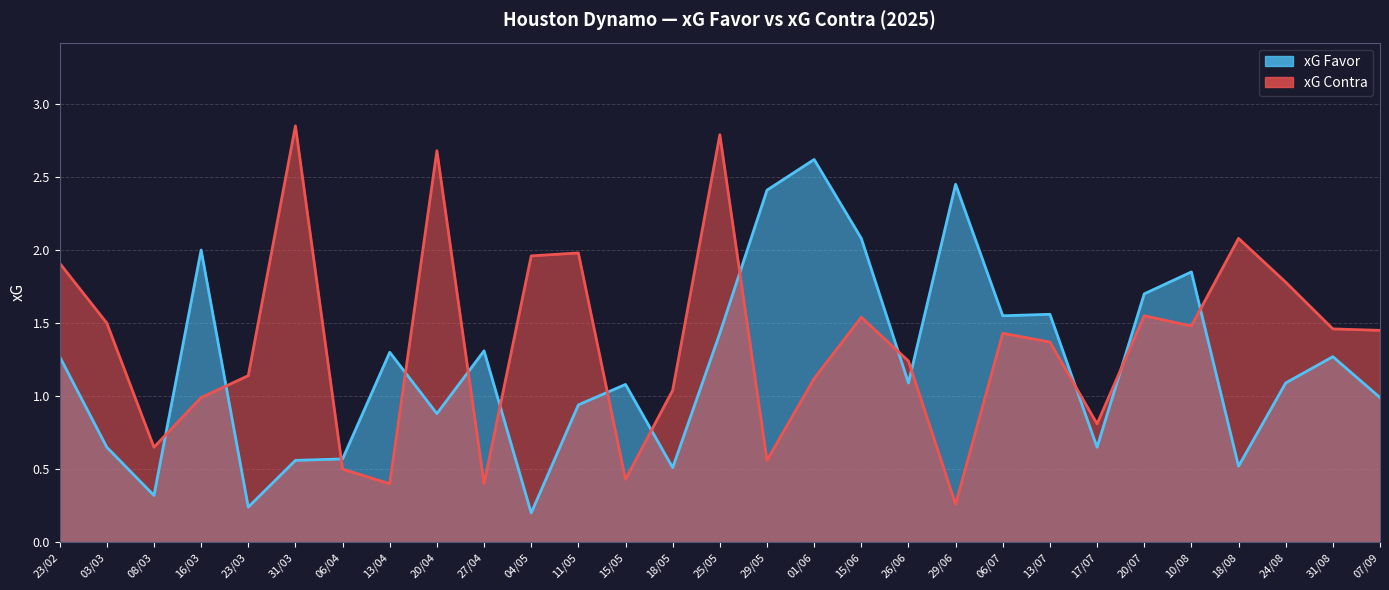

What is the sum of all xG Favor values?

35.1